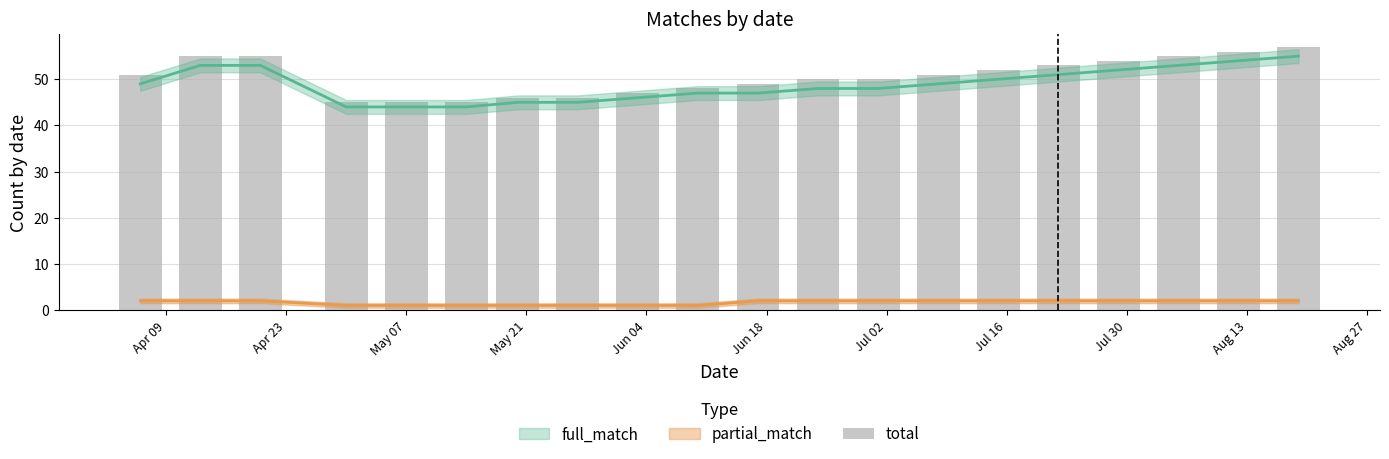

The chart shows a value of 13 at Jun 18. True or false?

False